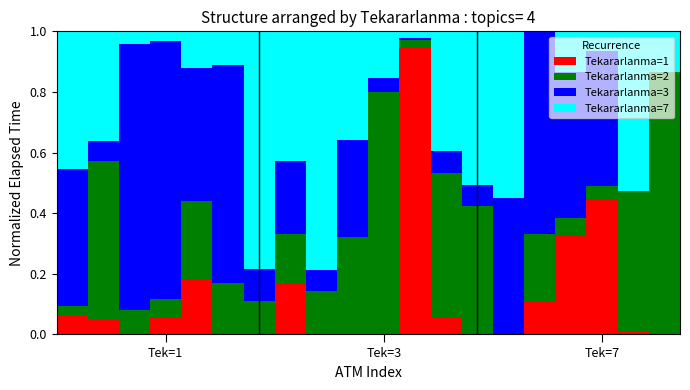

Does the chart contain stacked bars?

Yes